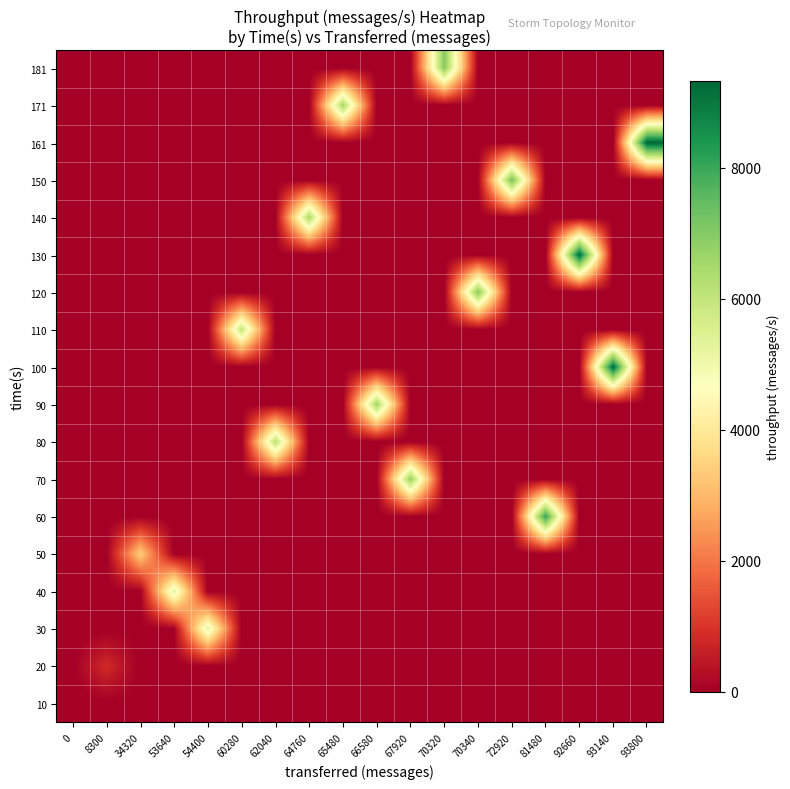

Reading left to right, transcribe all the data shown in this chart.

10: 0=0	8300=0	34320=0	53640=0	54400=0	60280=0	62040=0	64760=0	65480=0	66580=0	67920=0	70320=0	70340=0	72920=0	81480=0	92660=0	93140=0	93800=0
20: 0=0	8300=812	34320=0	53640=0	54400=0	60280=0	62040=0	64760=0	65480=0	66580=0	67920=0	70320=0	70340=0	72920=0	81480=0	92660=0	93140=0	93800=0
30: 0=0	8300=0	34320=0	53640=0	54400=5283	60280=0	62040=0	64760=0	65480=0	66580=0	67920=0	70320=0	70340=0	72920=0	81480=0	92660=0	93140=0	93800=0
40: 0=0	8300=0	34320=0	53640=5323	54400=0	60280=0	62040=0	64760=0	65480=0	66580=0	67920=0	70320=0	70340=0	72920=0	81480=0	92660=0	93140=0	93800=0
50: 0=0	8300=0	34320=3416	53640=0	54400=0	60280=0	62040=0	64760=0	65480=0	66580=0	67920=0	70320=0	70340=0	72920=0	81480=0	92660=0	93140=0	93800=0
60: 0=0	8300=0	34320=0	53640=0	54400=0	60280=0	62040=0	64760=0	65480=0	66580=0	67920=0	70320=0	70340=0	72920=0	81480=8118	92660=0	93140=0	93800=0
70: 0=0	8300=0	34320=0	53640=0	54400=0	60280=0	62040=0	64760=0	65480=0	66580=0	67920=6777	70320=0	70340=0	72920=0	81480=0	92660=0	93140=0	93800=0
80: 0=0	8300=0	34320=0	53640=0	54400=0	60280=0	62040=6181	64760=0	65480=0	66580=0	67920=0	70320=0	70340=0	72920=0	81480=0	92660=0	93140=0	93800=0
90: 0=0	8300=0	34320=0	53640=0	54400=0	60280=0	62040=0	64760=0	65480=0	66580=6635	67920=0	70320=0	70340=0	72920=0	81480=0	92660=0	93140=0	93800=0
100: 0=0	8300=0	34320=0	53640=0	54400=0	60280=0	62040=0	64760=0	65480=0	66580=0	67920=0	70320=0	70340=0	72920=0	81480=0	92660=0	93140=9249	93800=0
110: 0=0	8300=0	34320=0	53640=0	54400=0	60280=6016	62040=0	64760=0	65480=0	66580=0	67920=0	70320=0	70340=0	72920=0	81480=0	92660=0	93140=0	93800=0
120: 0=0	8300=0	34320=0	53640=0	54400=0	60280=0	62040=0	64760=0	65480=0	66580=0	67920=0	70320=0	70340=7008	72920=0	81480=0	92660=0	93140=0	93800=0
130: 0=0	8300=0	34320=0	53640=0	54400=0	60280=0	62040=0	64760=0	65480=0	66580=0	67920=0	70320=0	70340=0	72920=0	81480=0	92660=9247	93140=0	93800=0
140: 0=0	8300=0	34320=0	53640=0	54400=0	60280=0	62040=0	64760=6461	65480=0	66580=0	67920=0	70320=0	70340=0	72920=0	81480=0	92660=0	93140=0	93800=0
150: 0=0	8300=0	34320=0	53640=0	54400=0	60280=0	62040=0	64760=0	65480=0	66580=0	67920=0	70320=0	70340=0	72920=7275	81480=0	92660=0	93140=0	93800=0
161: 0=0	8300=0	34320=0	53640=0	54400=0	60280=0	62040=0	64760=0	65480=0	66580=0	67920=0	70320=0	70340=0	72920=0	81480=0	92660=0	93140=0	93800=9328
171: 0=0	8300=0	34320=0	53640=0	54400=0	60280=0	62040=0	64760=0	65480=6530	66580=0	67920=0	70320=0	70340=0	72920=0	81480=0	92660=0	93140=0	93800=0
181: 0=0	8300=0	34320=0	53640=0	54400=0	60280=0	62040=0	64760=0	65480=0	66580=0	67920=0	70320=7013	70340=0	72920=0	81480=0	92660=0	93140=0	93800=0